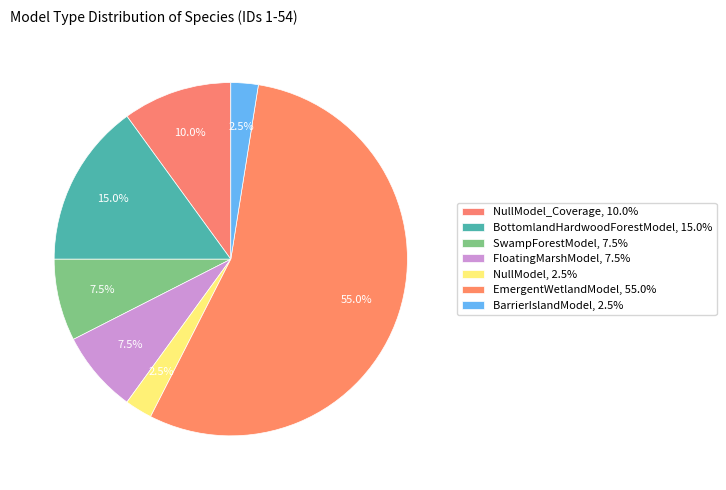

Count the number of slices in the pie.

7